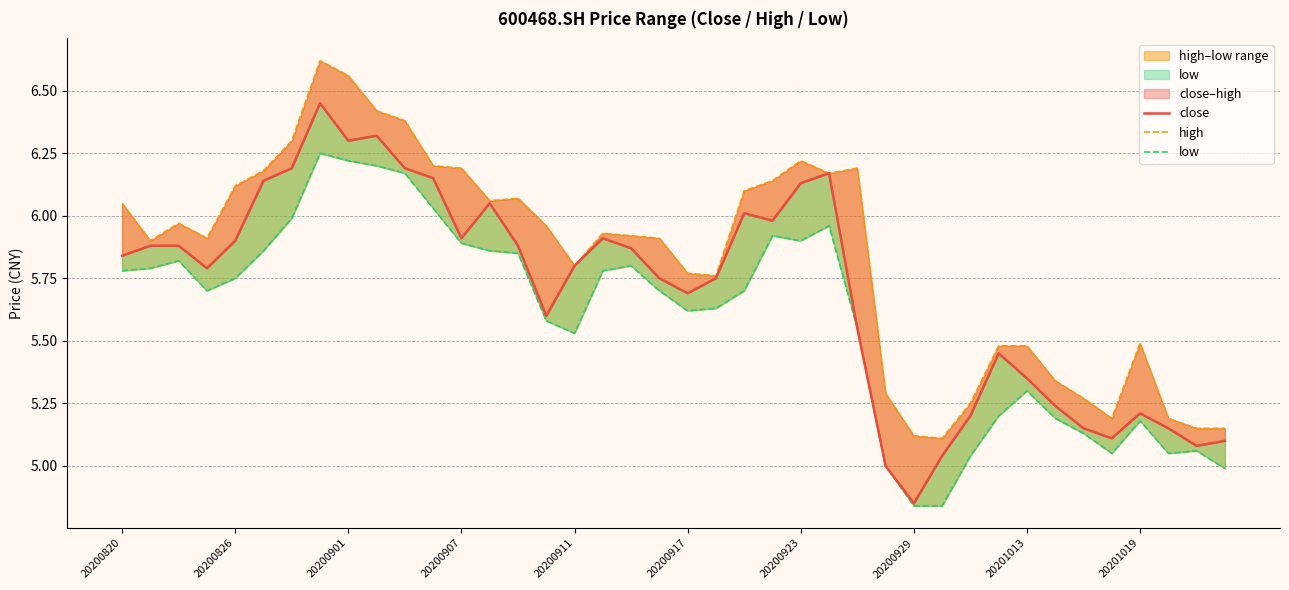

What is the maximum value for close?

6.5